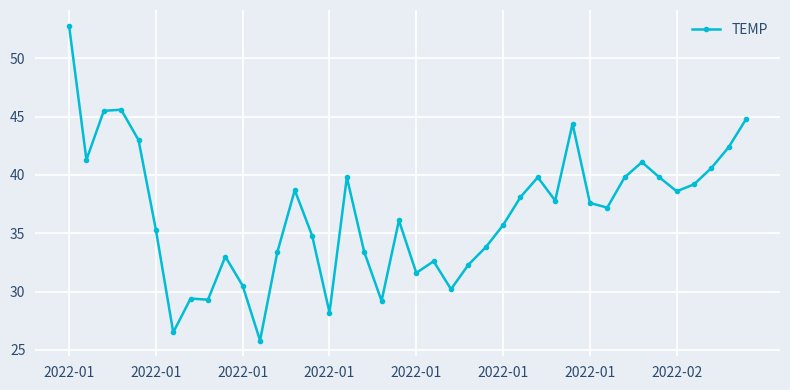

What is the smallest value displayed?

25.8